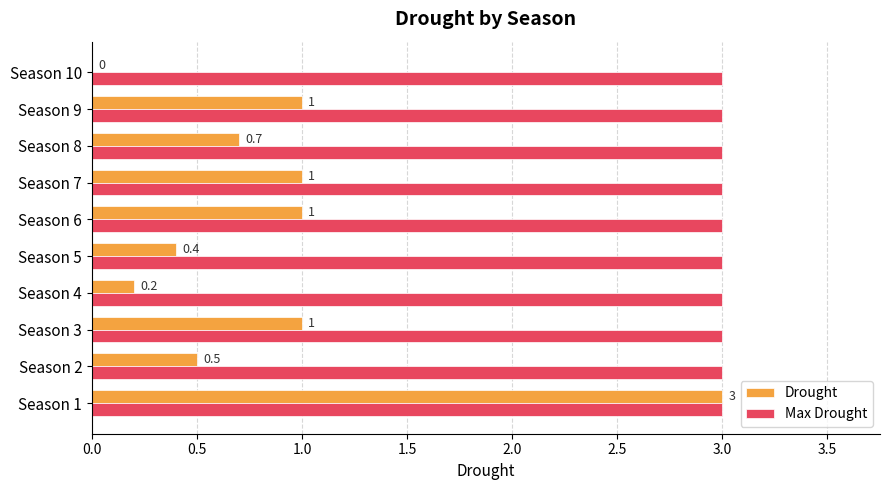

What is the sum of the Max Drought values at Season 3 and Season 10?

6.0